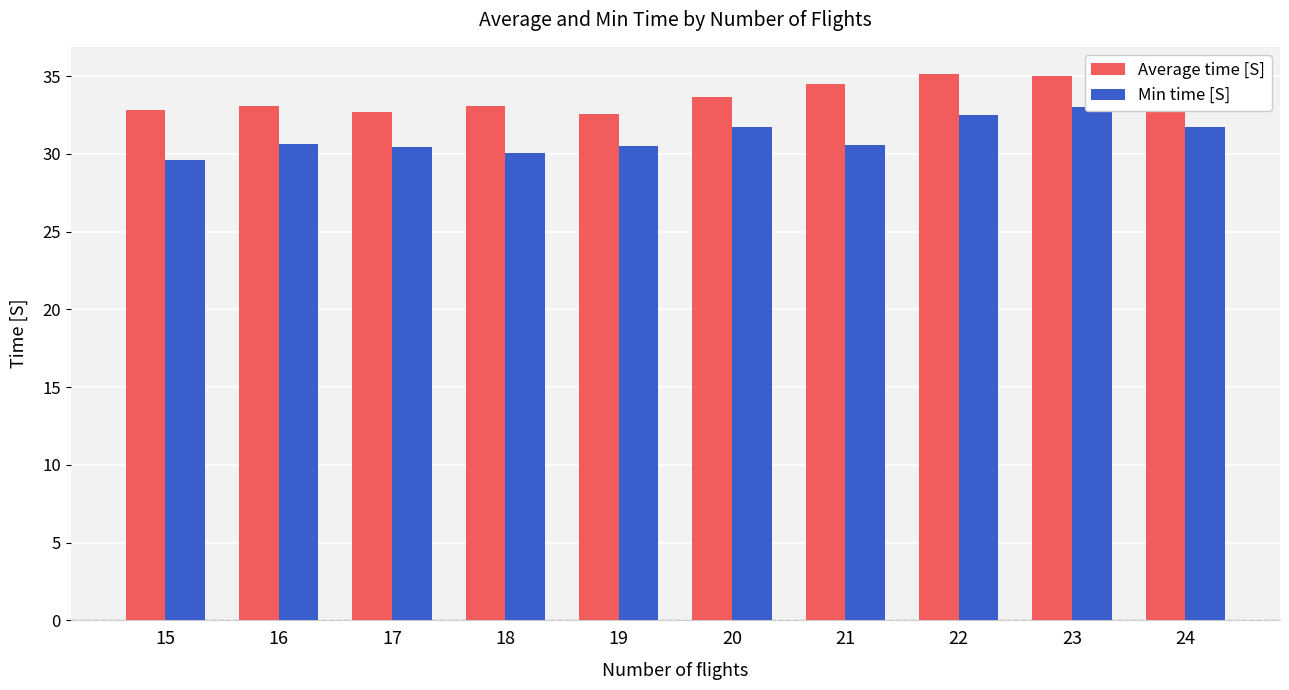

Read the Min time [S] value at 24.

31.7